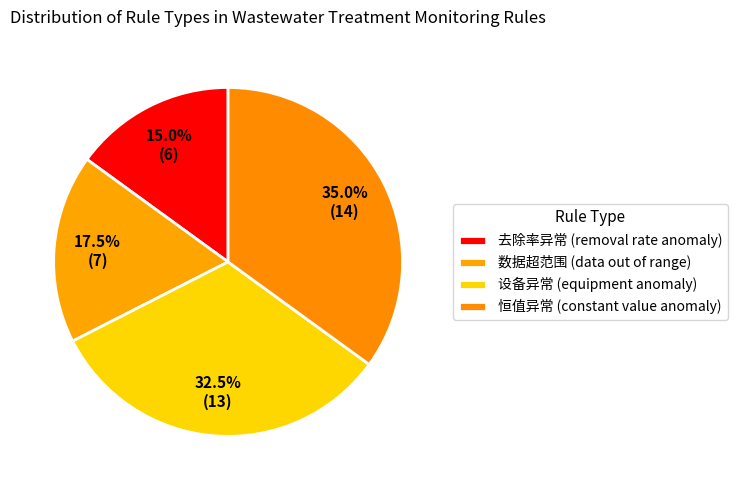

To the nearest percent, what portion does 数据超范围 represent?

18%